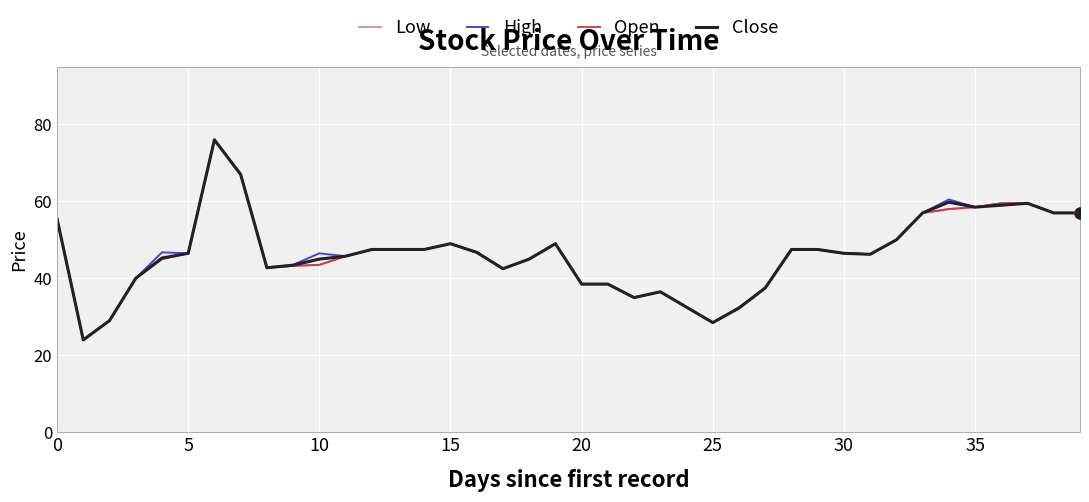

At how many categories does at least one series exceed 59?

5